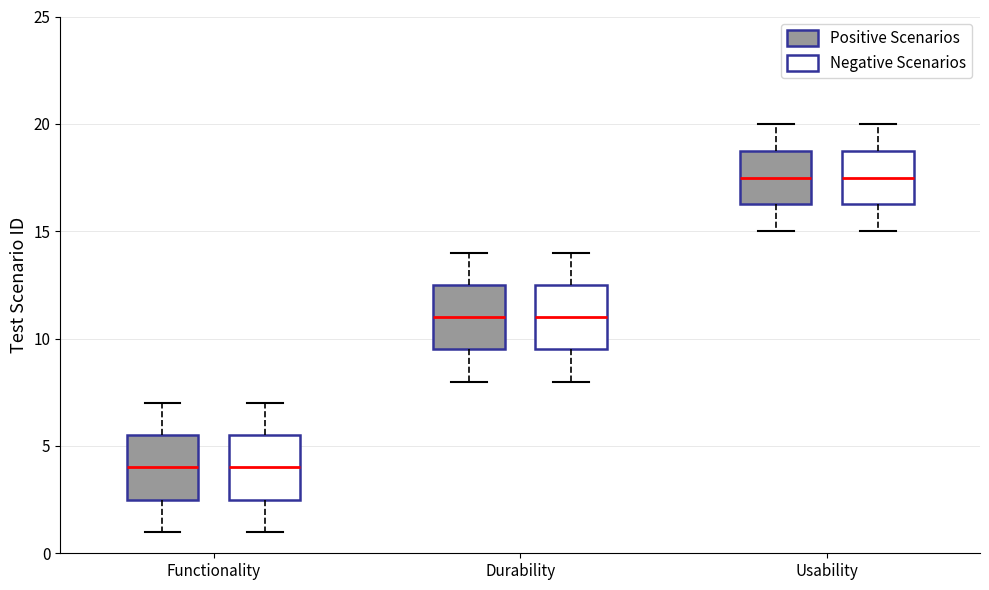

Reading left to right, read every box against the y-axis: the position of its median line, the range the box covers, and the ends of its whiskers. The values are not printed on the chart, so give them approximately, as read against the axis.

Functionality (Positive Scenarios): median 4.0, box 2.5 to 5.5, whiskers 1.0 to 7.0
Functionality (Negative Scenarios): median 4.0, box 2.5 to 5.5, whiskers 1.0 to 7.0
Durability (Positive Scenarios): median 11.0, box 9.5 to 12.5, whiskers 8.0 to 14.0
Durability (Negative Scenarios): median 11.0, box 9.5 to 12.5, whiskers 8.0 to 14.0
Usability (Positive Scenarios): median 17.5, box 16.5 to 19.0, whiskers 15.0 to 20.0
Usability (Negative Scenarios): median 17.5, box 16.5 to 19.0, whiskers 15.0 to 20.0